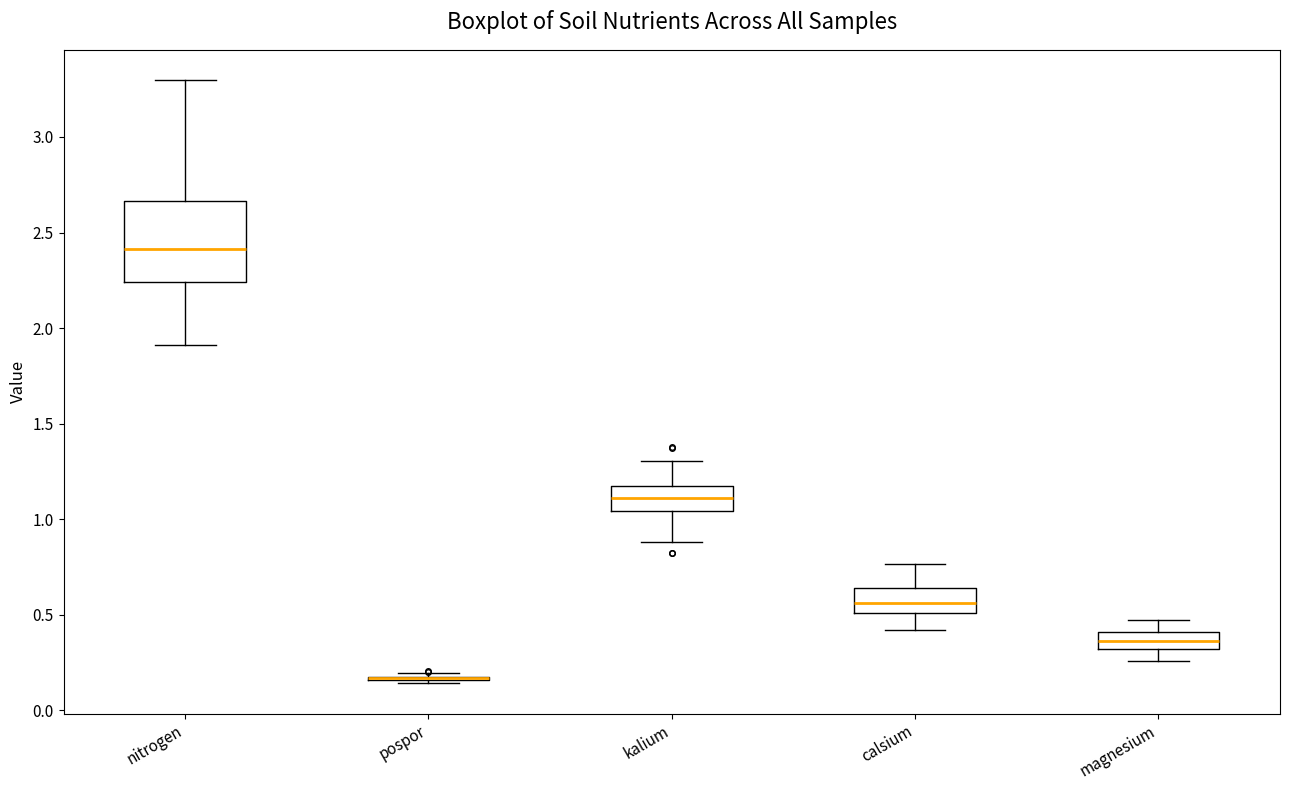

Reading left to right, read every box against the y-axis: the position of its median line, the range the box covers, and the ends of its whiskers. The values are not printed on the chart, so give them approximately, as read against the axis.

nitrogen: median 2.40, box 2.25 to 2.65, whiskers 1.90 to 3.30
pospor: box collapsed to a line at 0.15, whiskers 0.15 to 0.20
kalium: median 1.10, box 1.05 to 1.15, whiskers 0.90 to 1.30
calsium: median 0.55, box 0.50 to 0.65, whiskers 0.40 to 0.75
magnesium: median 0.35, box 0.30 to 0.40, whiskers 0.25 to 0.45